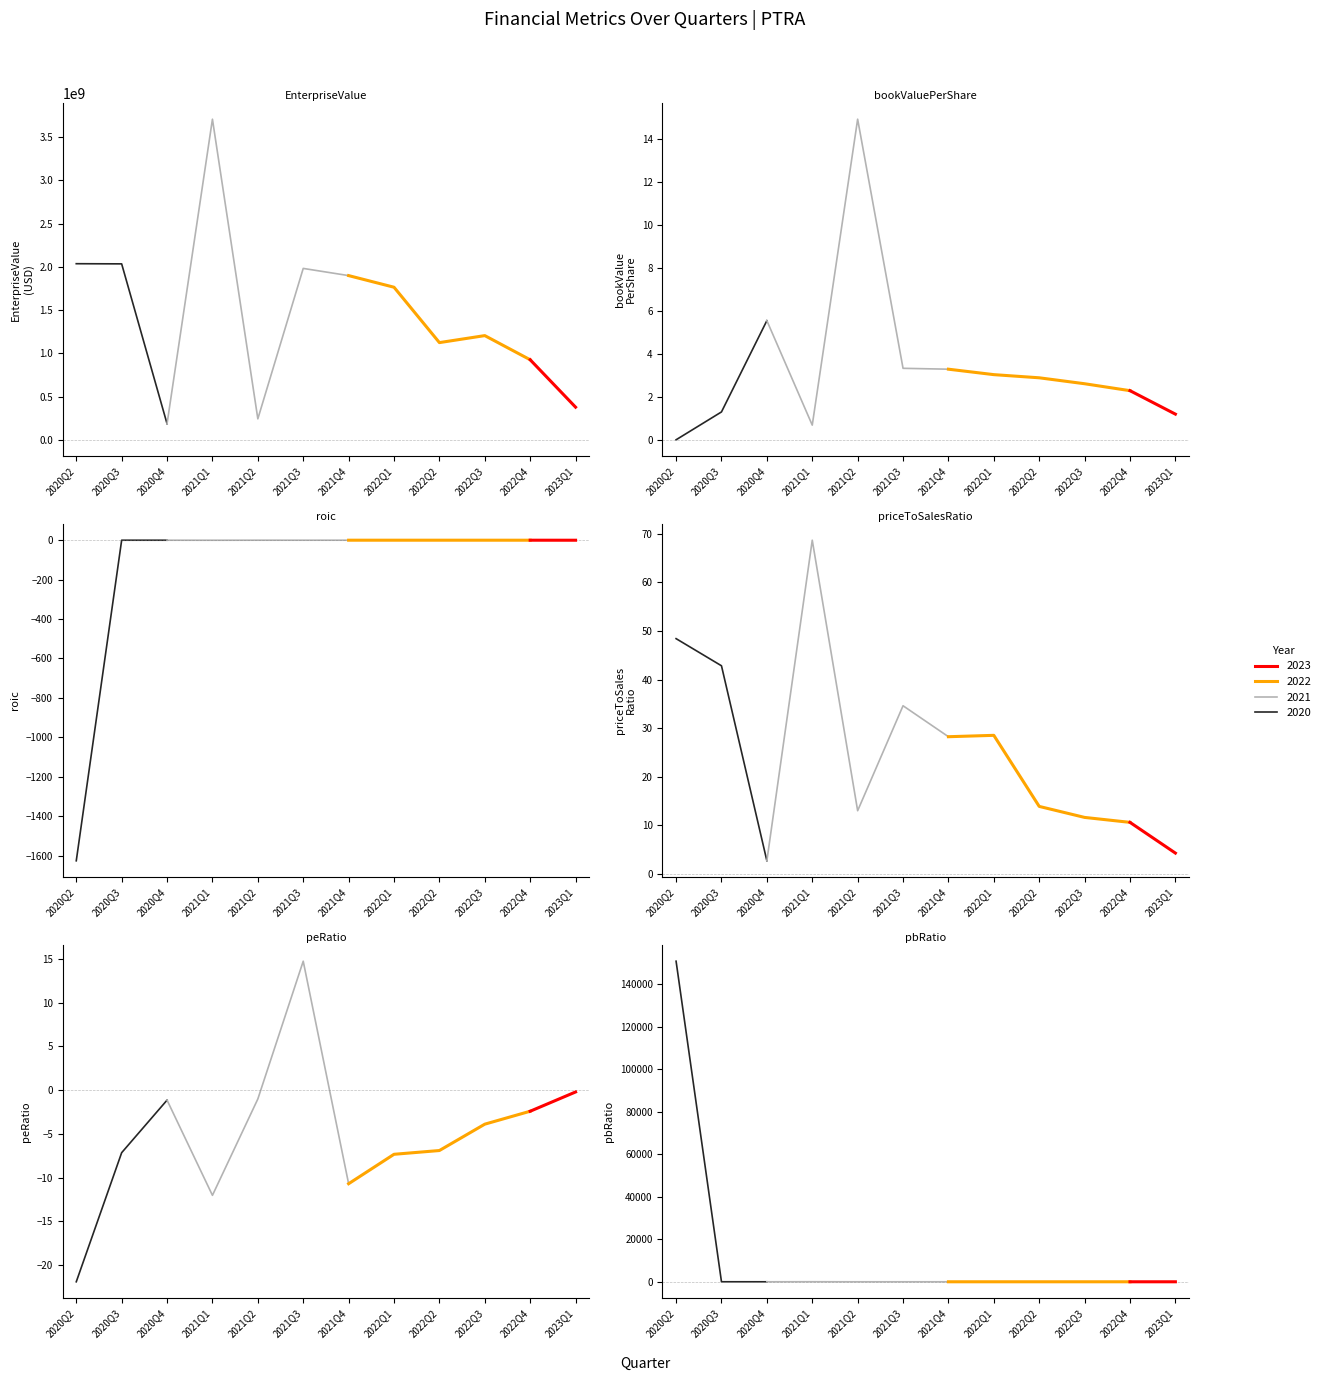

Rank the categories by priceToSalesRatio value from lowest to highest.

2020Q4, 2023Q1, 2022Q4, 2022Q3, 2021Q2, 2022Q2, 2021Q4, 2022Q1, 2021Q3, 2020Q3, 2020Q2, 2021Q1